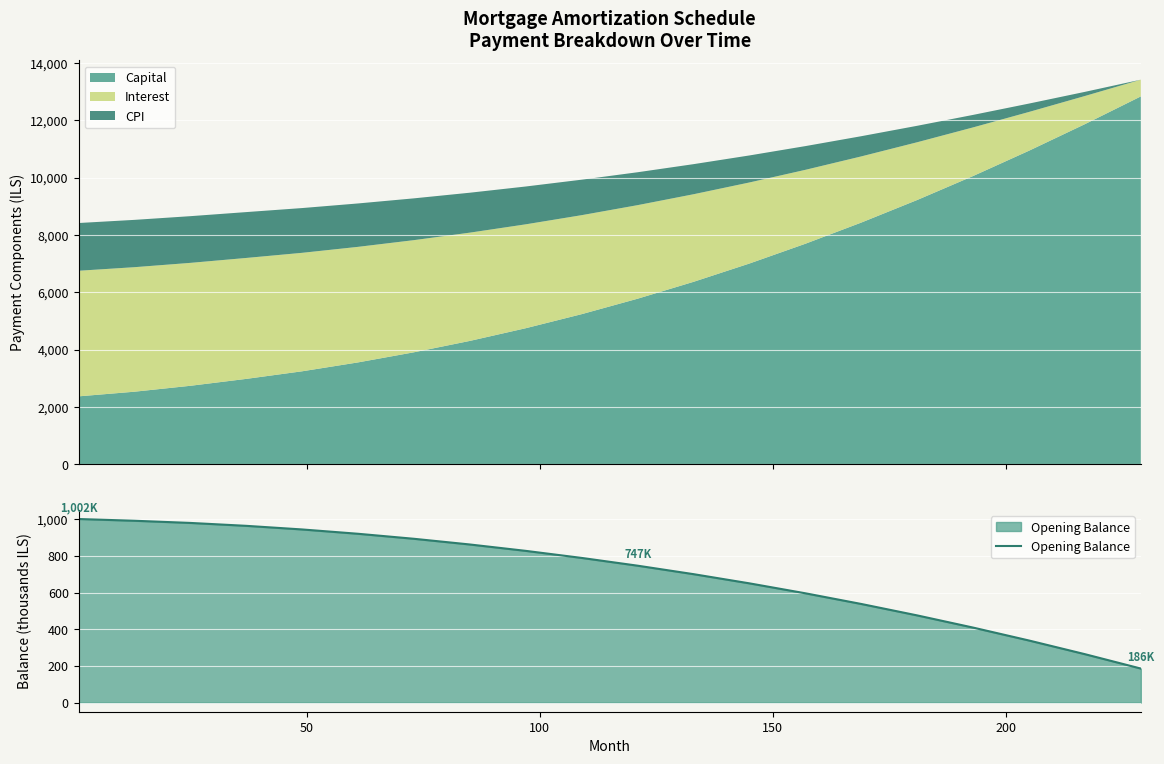

What is the minimum value for Opening Balance?

185.5